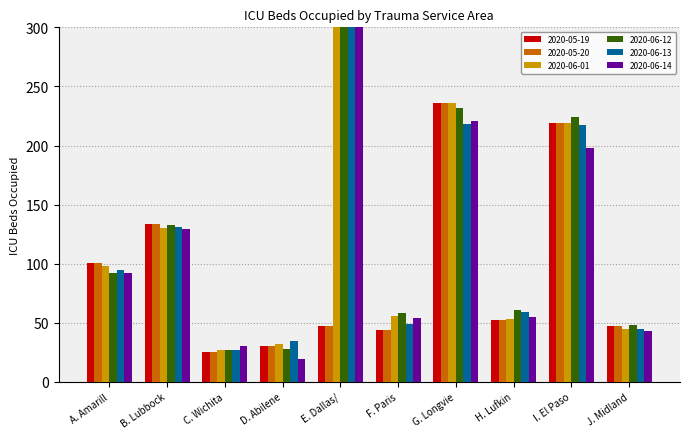

What are all the series names shown in the legend?

2020-05-19, 2020-05-20, 2020-06-01, 2020-06-12, 2020-06-13, 2020-06-14